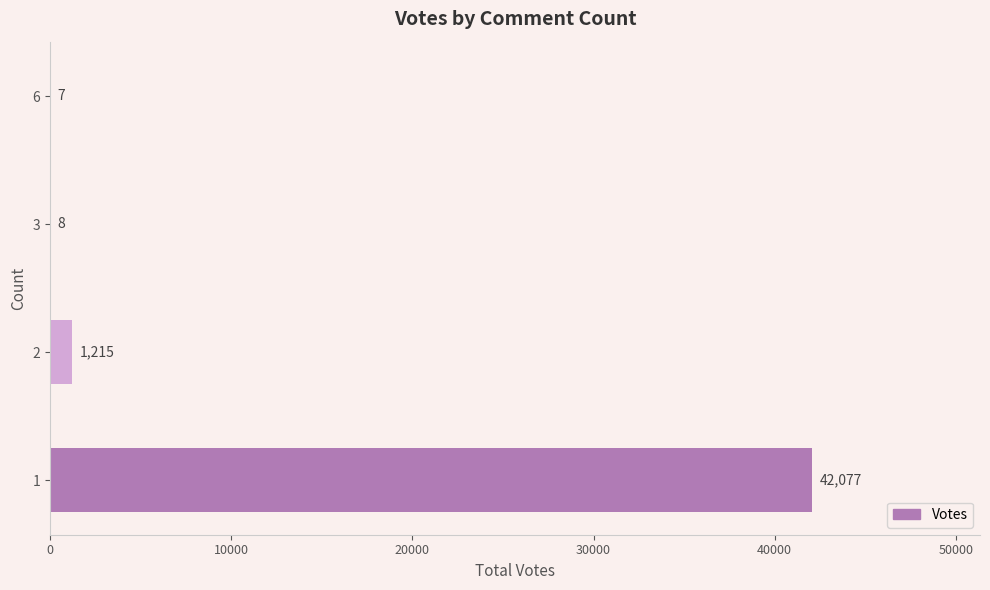

What is the greatest value displayed?

42077